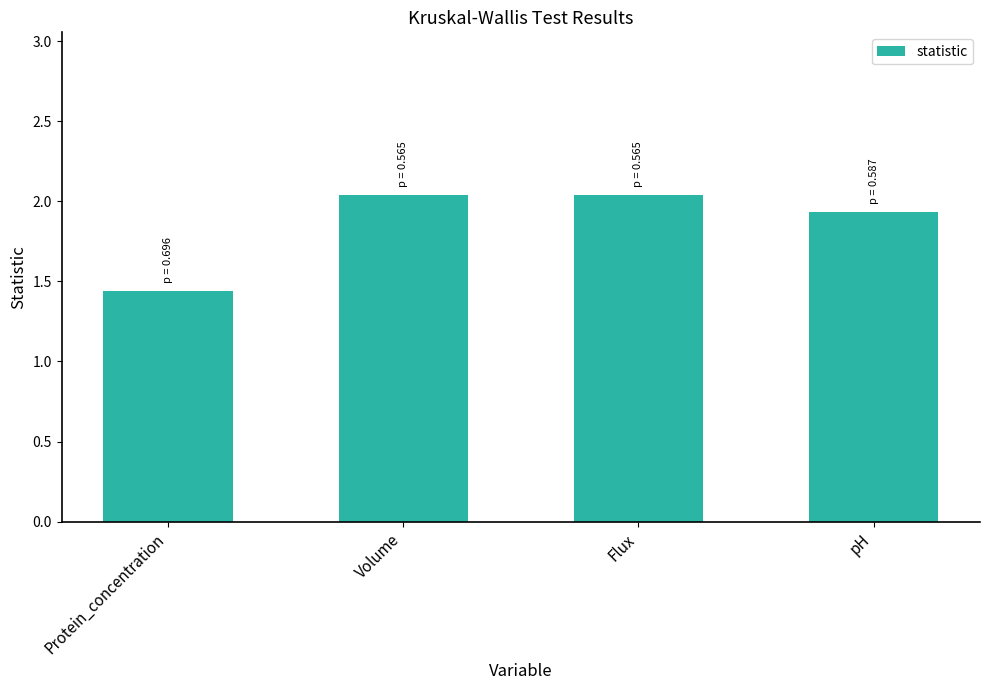

Where does the data first go above 2?

Volume